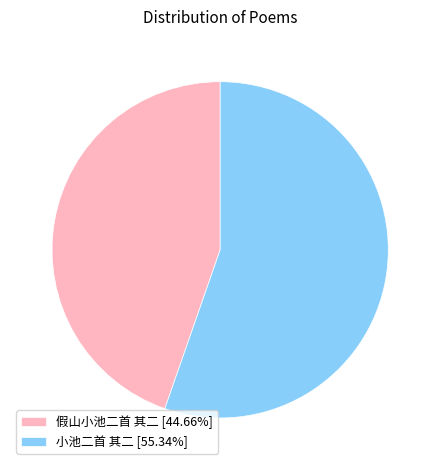

What is the ratio of the value at 小池二首 其二 [55.34%] to the value at 假山小池二首 其二 [44.66%]?

1.2